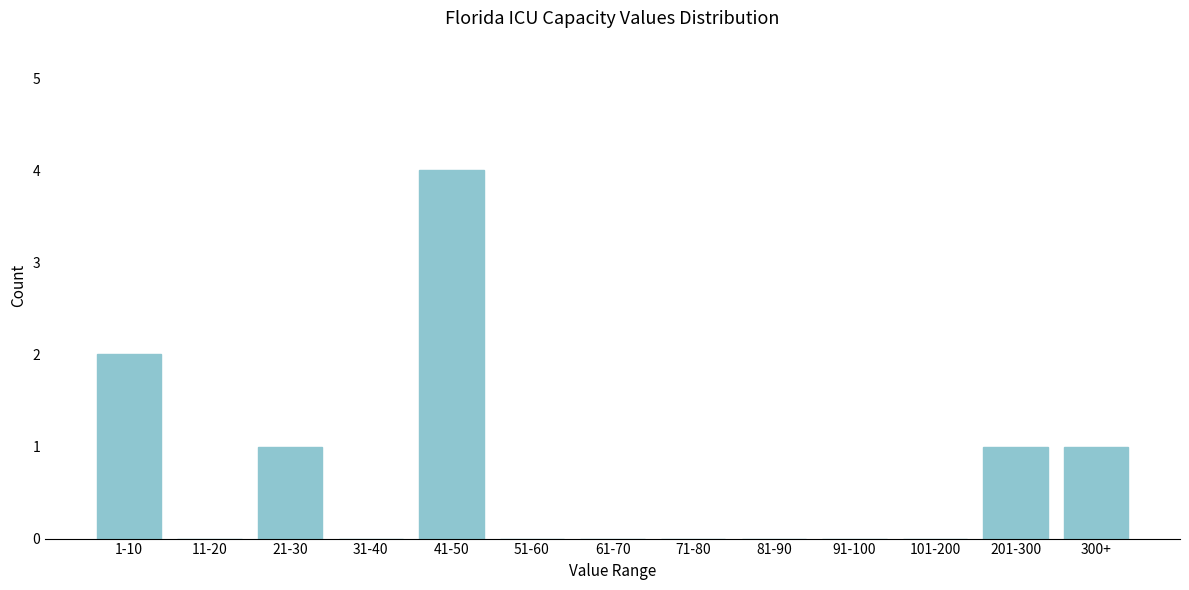

Reading left to right, what are all the values shown in this chart?

1-10=2	11-20=0	21-30=1	31-40=0	41-50=4	51-60=0	61-70=0	71-80=0	81-90=0	91-100=0	101-200=0	201-300=1	300+=1